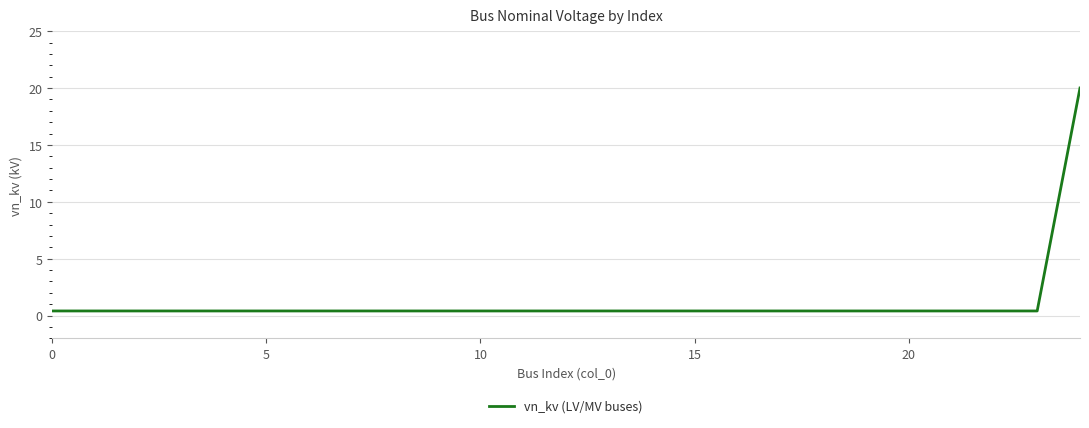

What is the greatest value displayed?

20.0